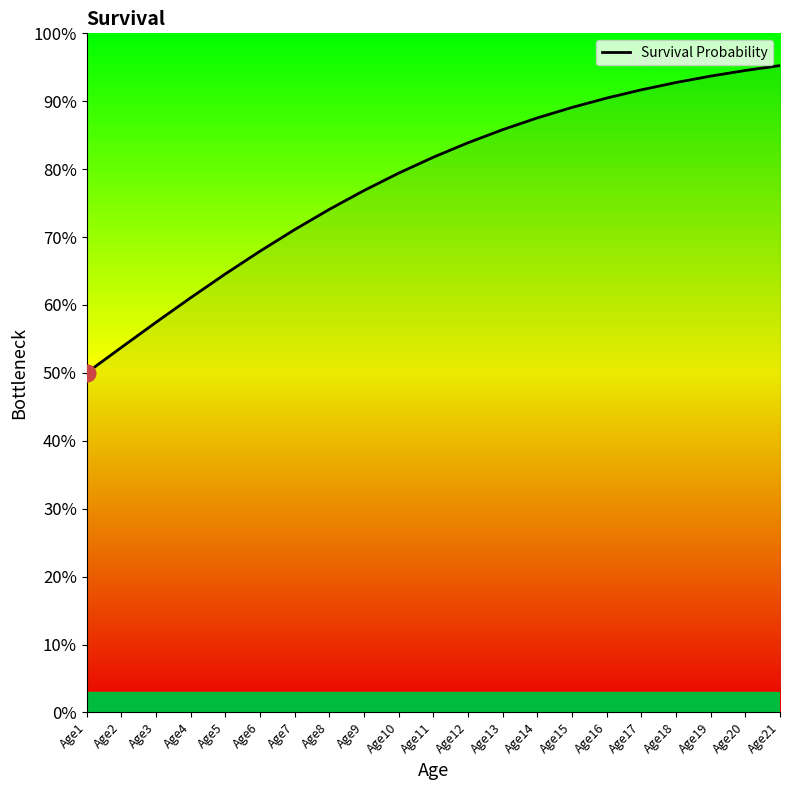

What is the greatest value displayed?

95.3